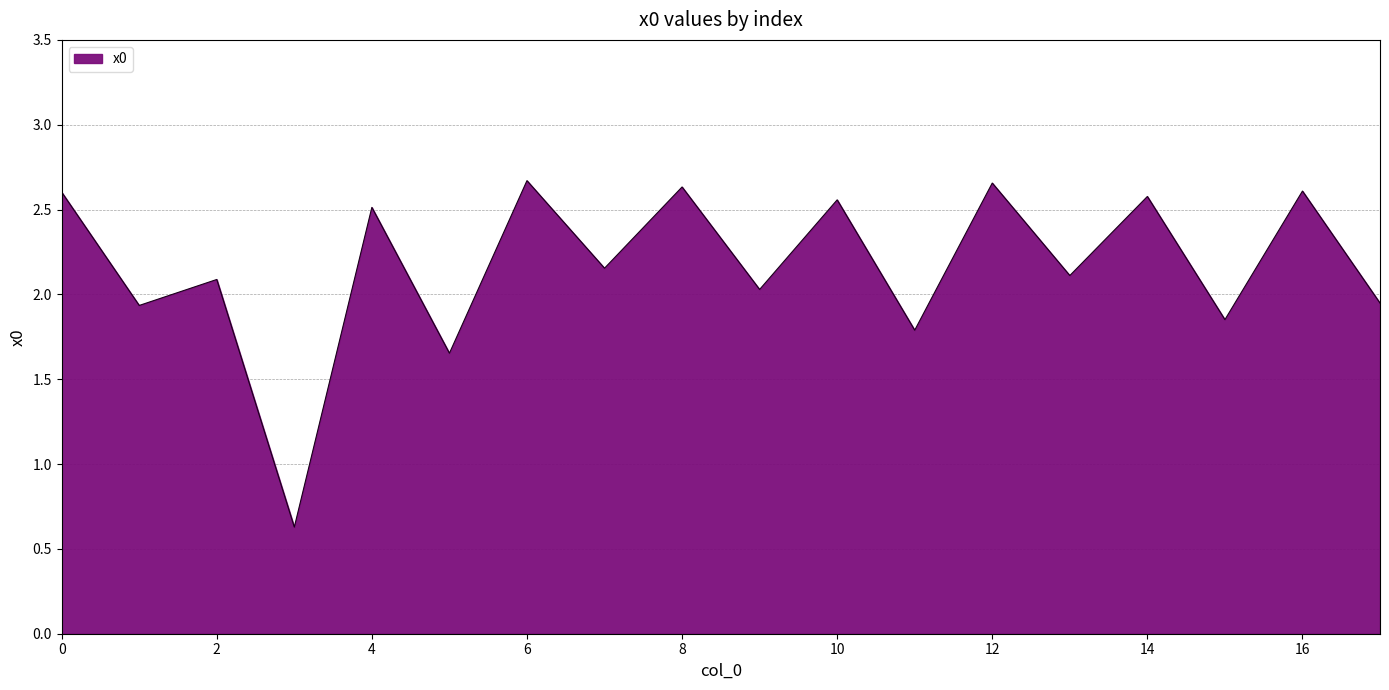

Does the chart display data point markers on the line(s)?

No